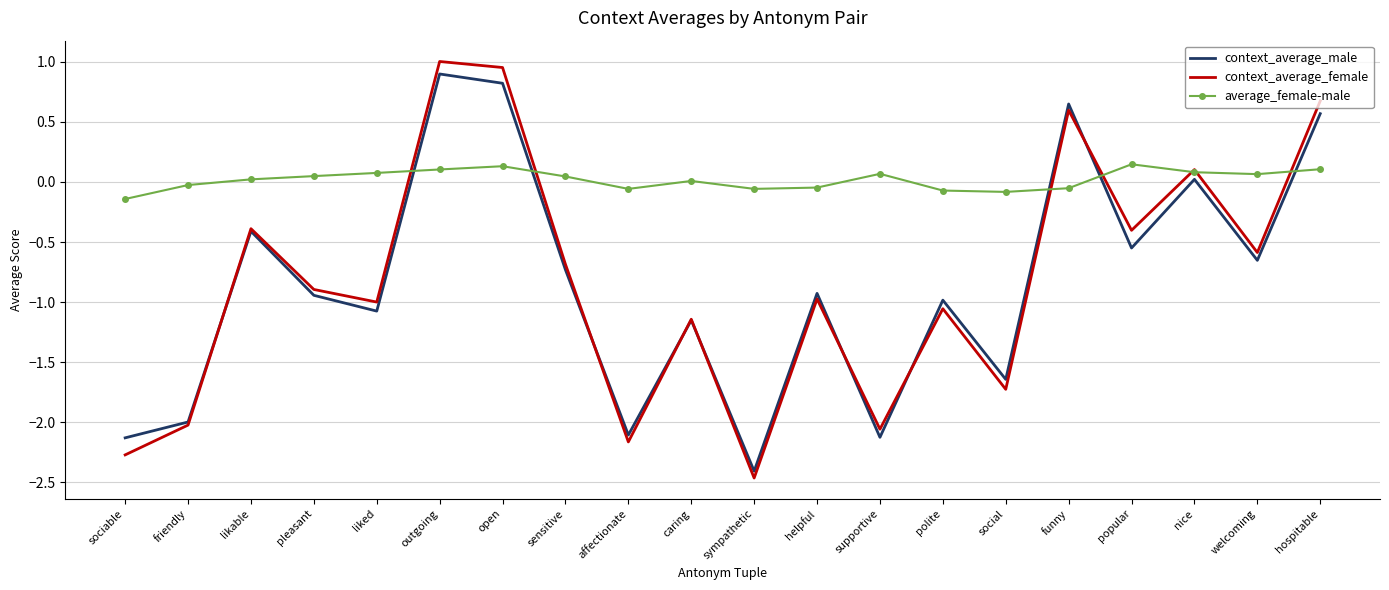

What is the lowest value of the context_average_male series?

-2.4